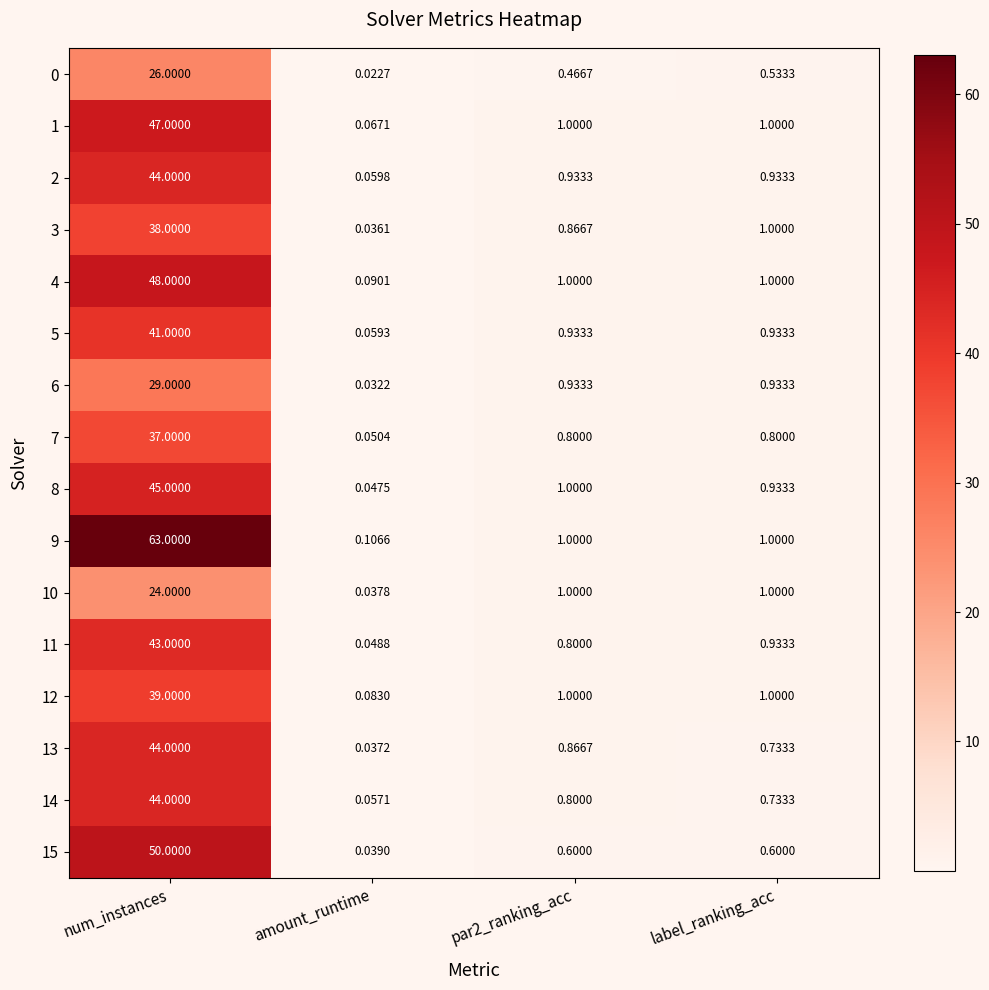

Which category has the lowest value across all series?

amount_runtime